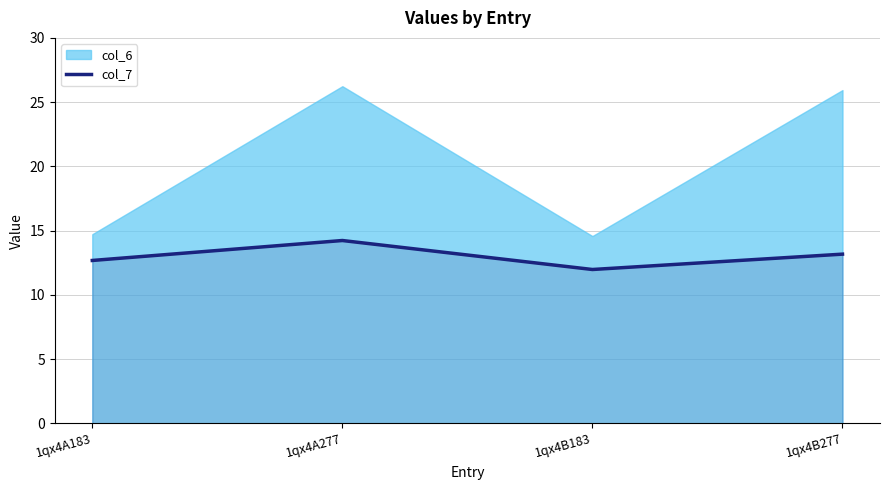

Where is the first local minimum?

1qx4B183